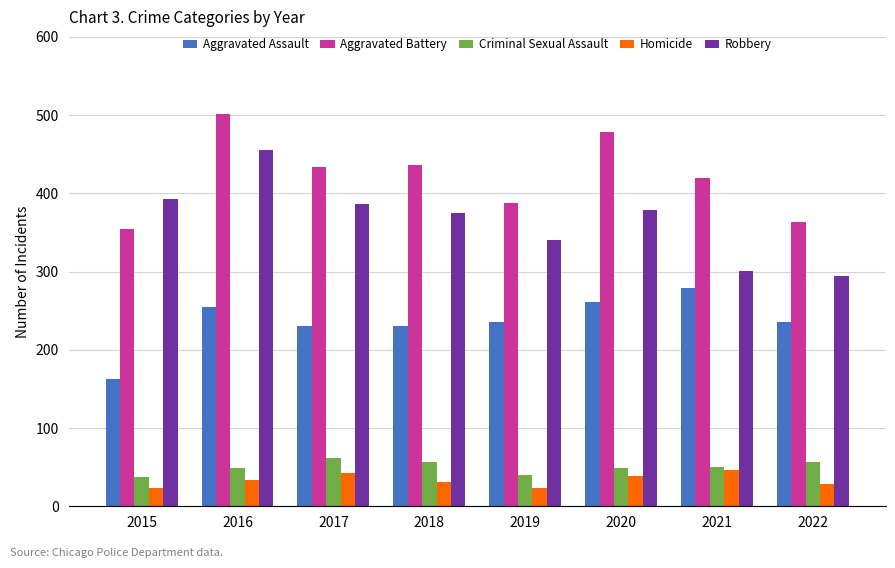

How many Aggravated Battery values are between 388 and 478?

5